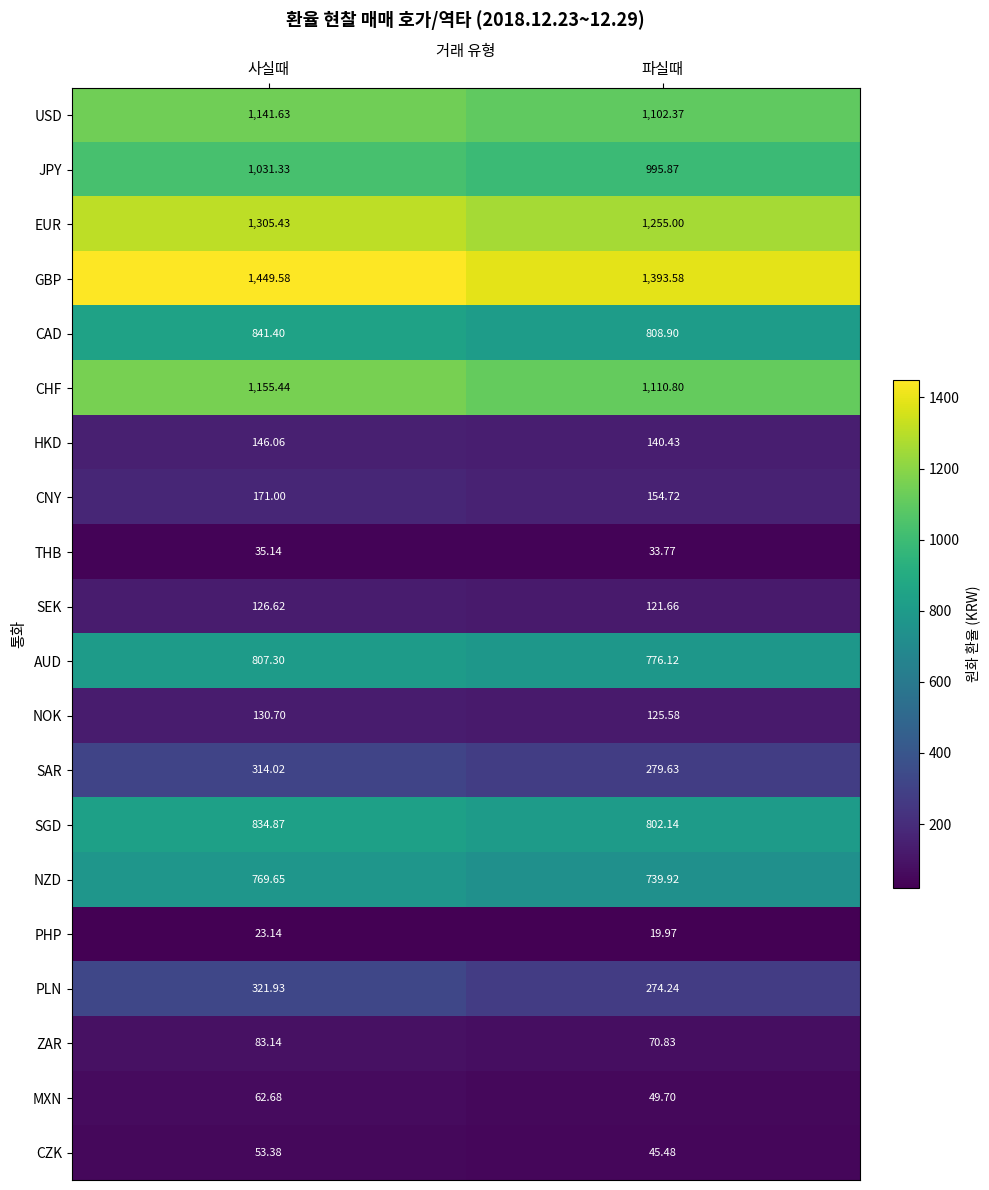

Where does the USD series first go above 1141?

사실때